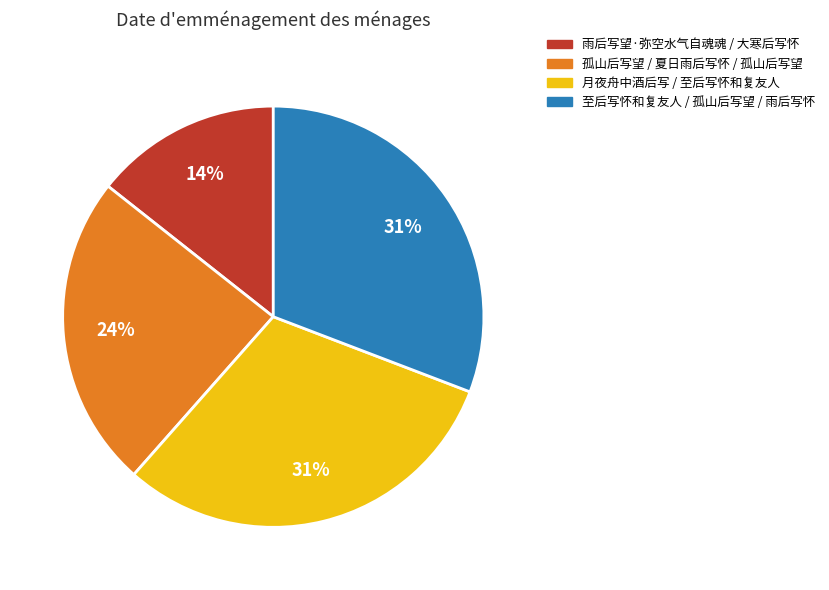

To the nearest percent, what portion does 月夜舟中酒后写 / 至后写怀和复友人 represent?

31%